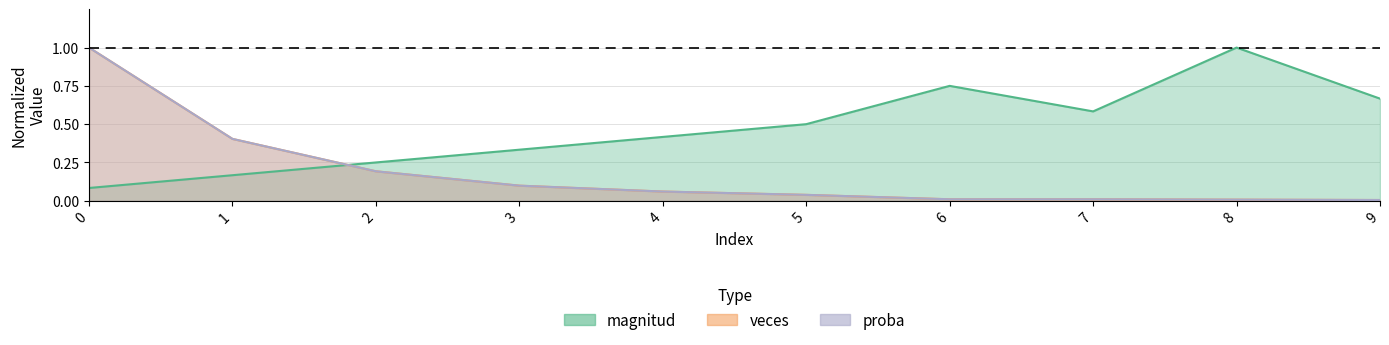

Between 2 and 1, which is larger?

2